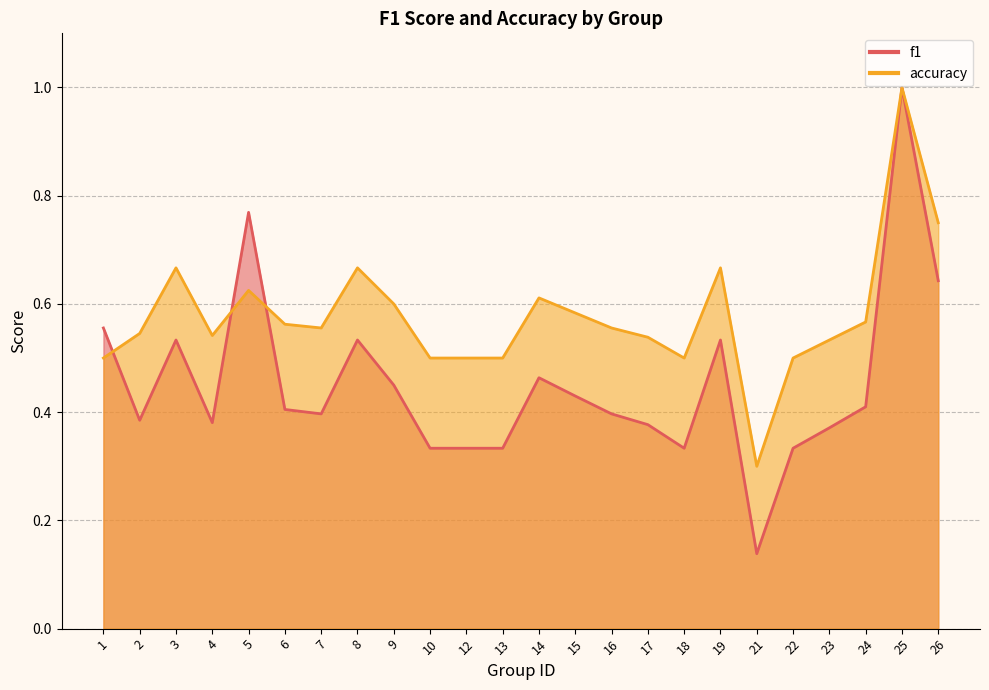

At which category is the sum across all series the highest?

25